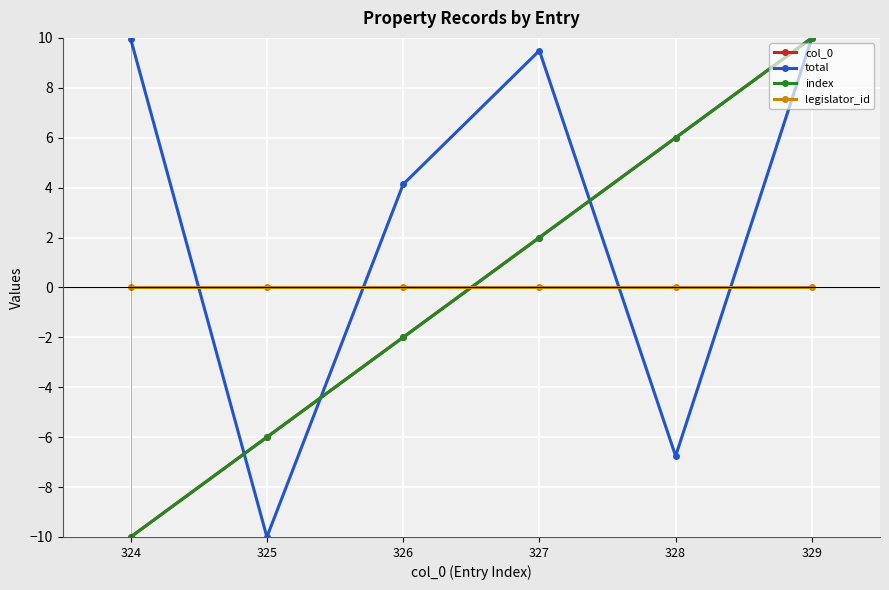

Is this an area chart (filled region under the line)?

No